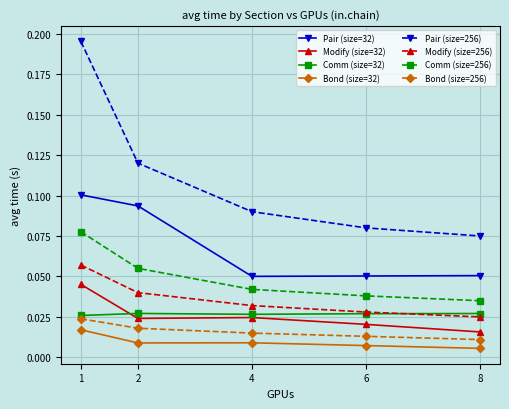

True or false: Bond (size=32) has more than 1 points higher than both neighbors.

False